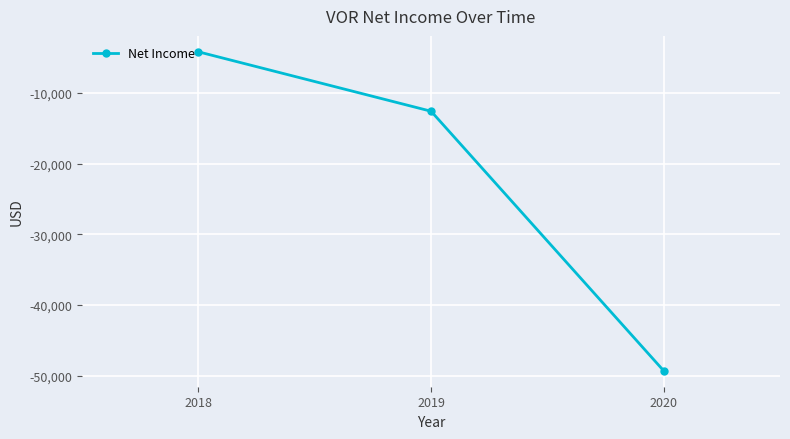

What is the change in value from 2019 to 2020?

-36700